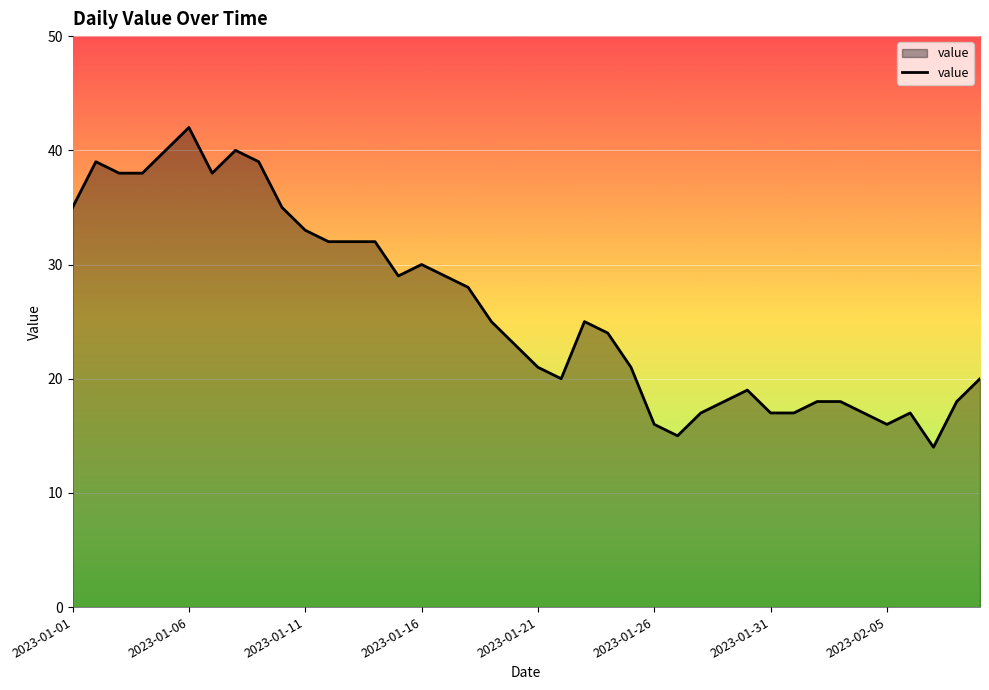

What is the maximum value shown in the chart?

42